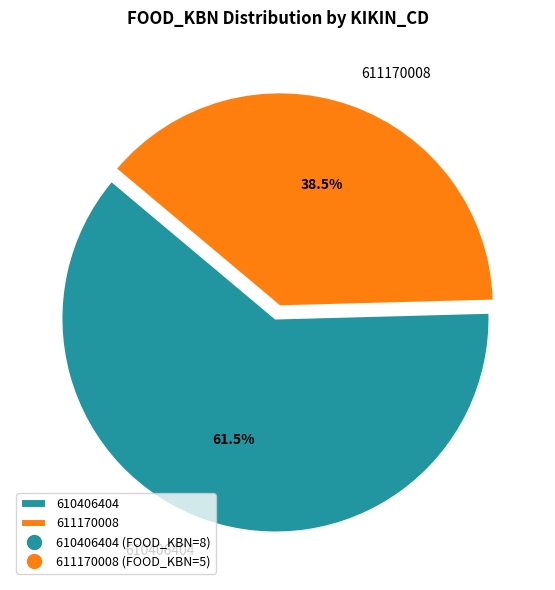

Is there any slice that represents more than half of the pie?

Yes